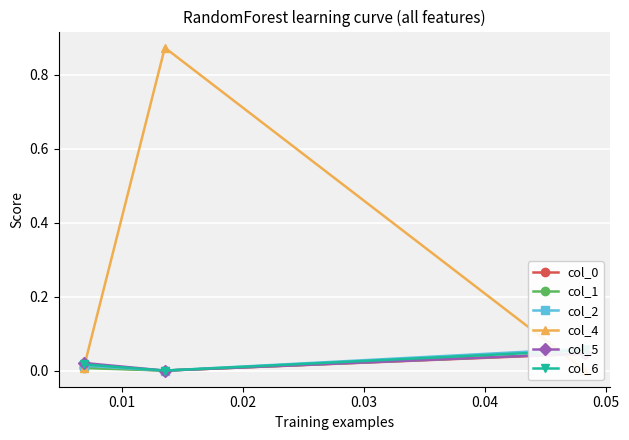

Which category has the lowest value in the col_6 series?

0.01